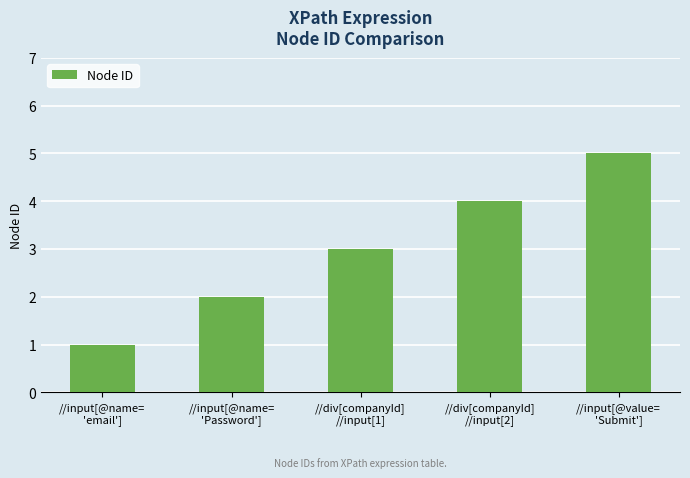

Reading left to right, extract all data points from this chart.

//input[@name=
'email']=1	//input[@name=
'Password']=2	//div[companyId]
//input[1]=3	//div[companyId]
//input[2]=4	//input[@value=
'Submit']=5